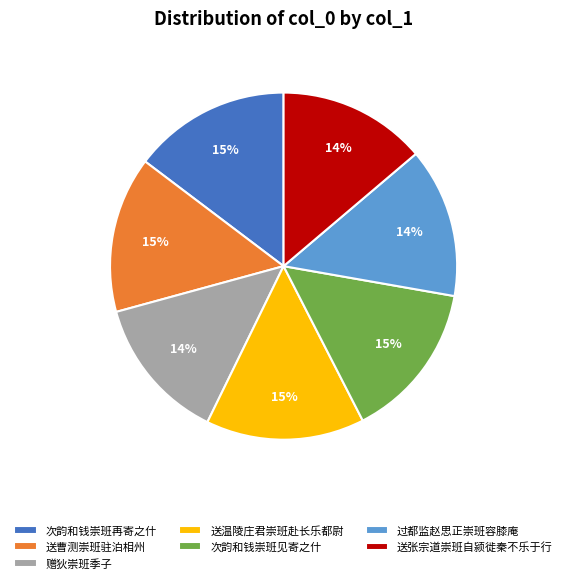

How many segments does this pie chart have?

7